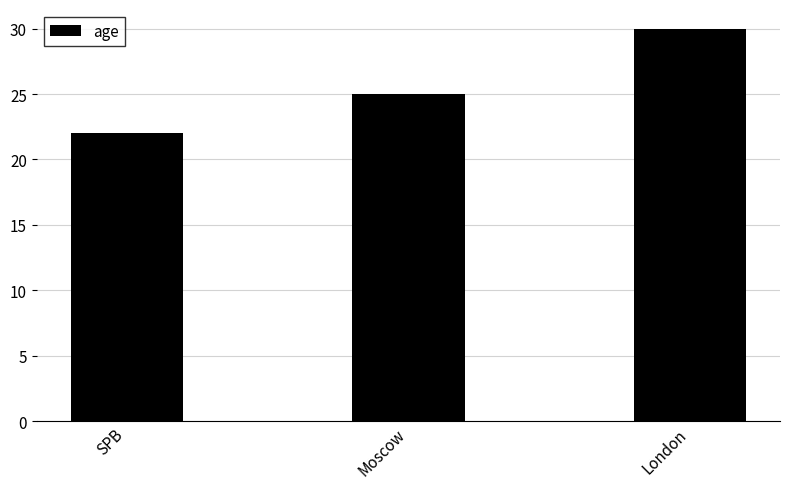

How many distinct data groups are displayed?

1